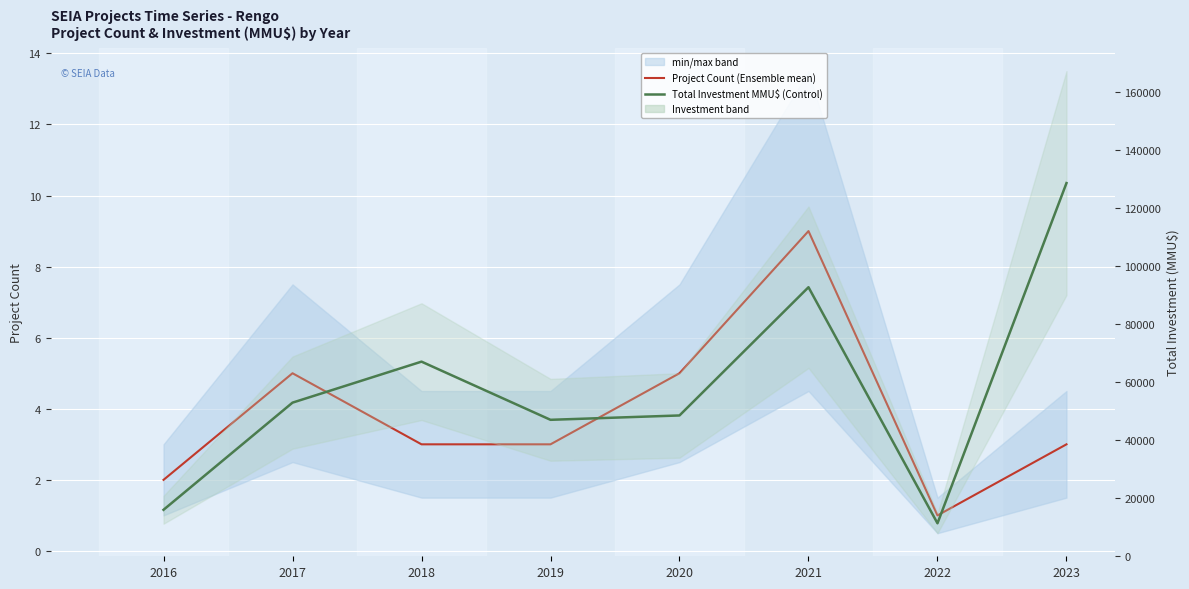

True or false: Project Count (Ensemble mean) and Total Investment MMU$ (Control) cross at least once.

False